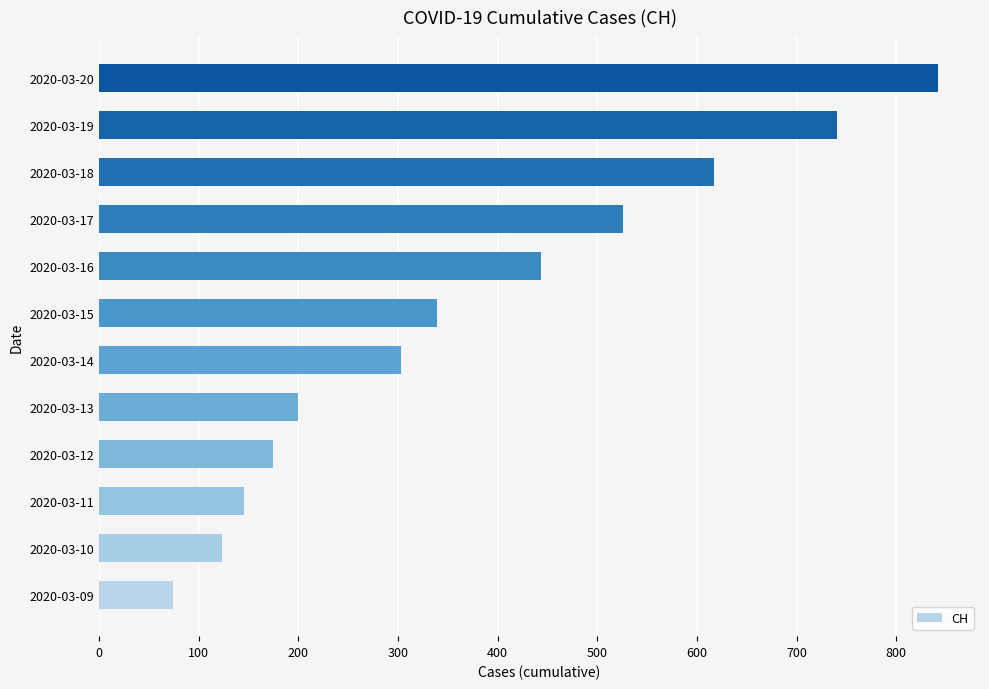

Rank the categories by value from lowest to highest.

2020-03-09, 2020-03-10, 2020-03-11, 2020-03-12, 2020-03-13, 2020-03-14, 2020-03-15, 2020-03-16, 2020-03-17, 2020-03-18, 2020-03-19, 2020-03-20